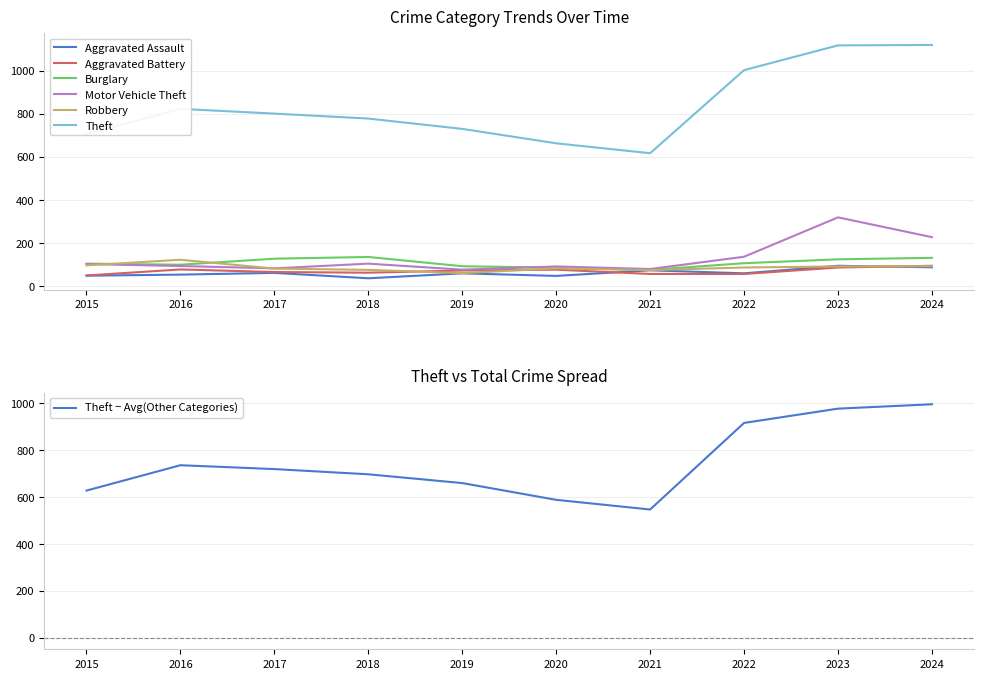

At which label is Burglary closest to 104?

2015